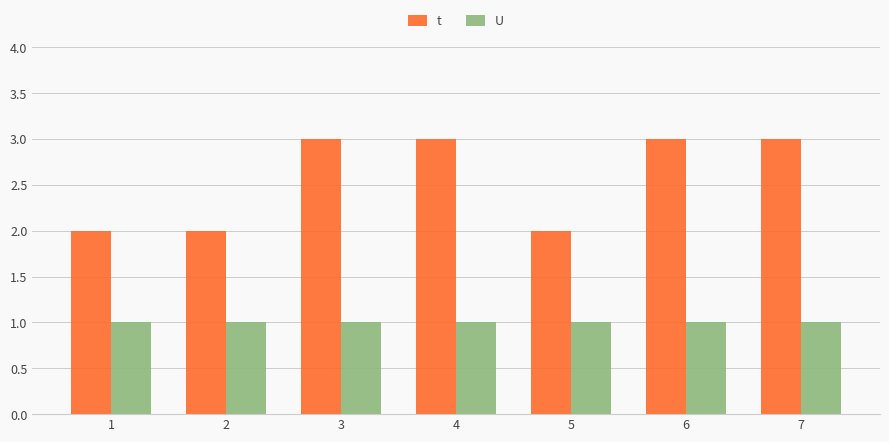

True or false: t has a value of 3 at 6.

True